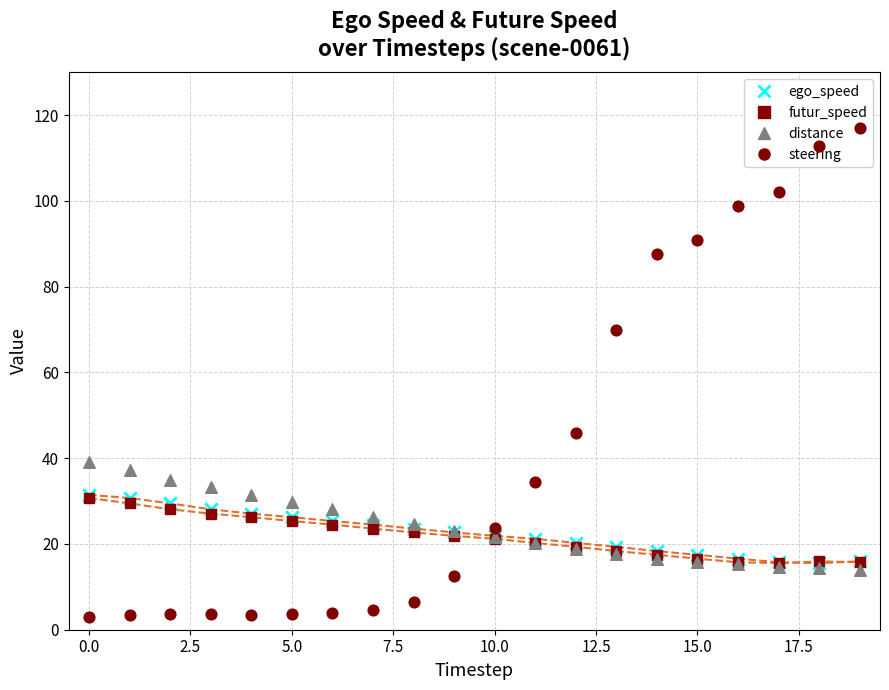

Which series has the largest total across all categories?

steering